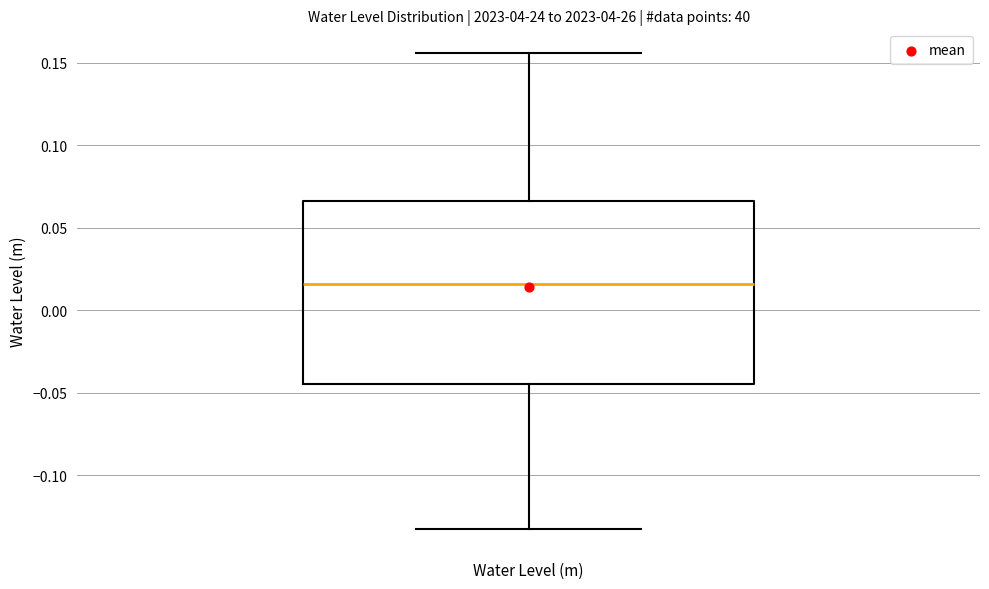

Transcribe this box plot: give where the median line is, the range the box spans, and where the two whiskers end, as read against the y-axis. The values are not printed on the chart, so give them approximately, as read against the axis.

median 0.015, box -0.045 to 0.065, whiskers -0.130 to 0.155